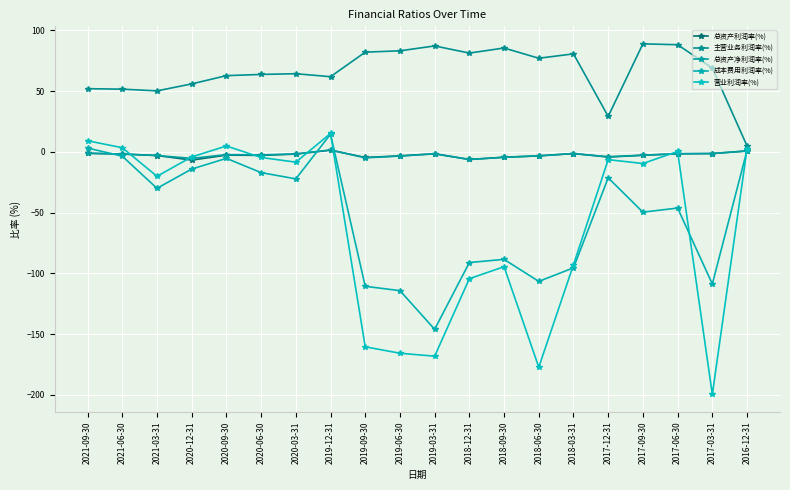

How many lines are shown in the chart?

5